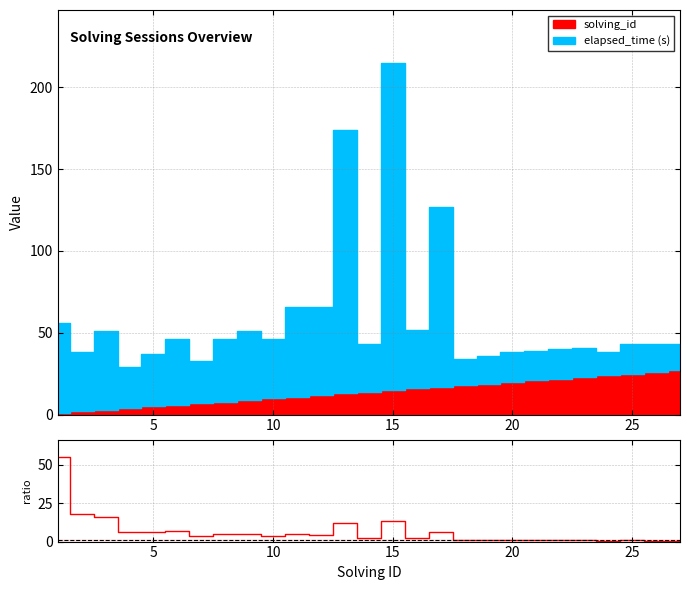

What is the sum of all values?

178.7